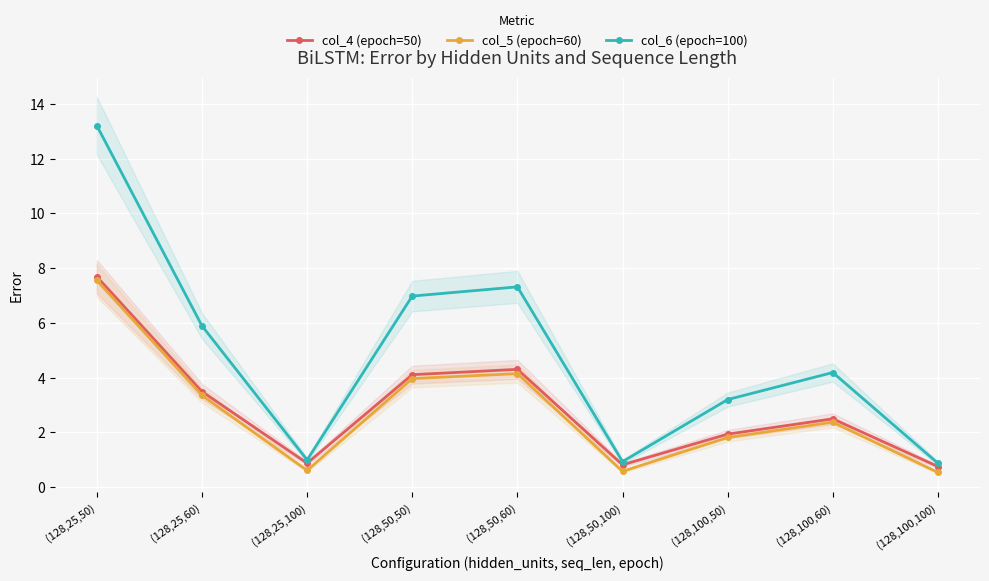

Which series has the largest range (max minus min)?

col_6 (epoch=100)